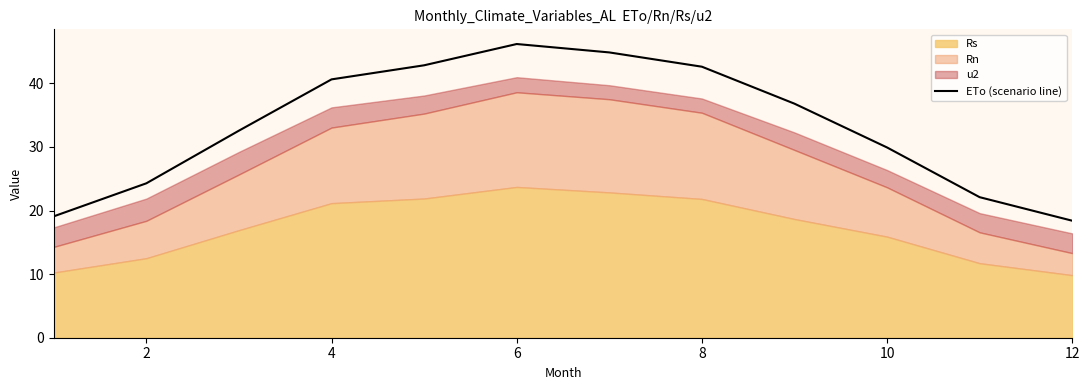

At which label does ETo (scenario line) first exceed 36?

4